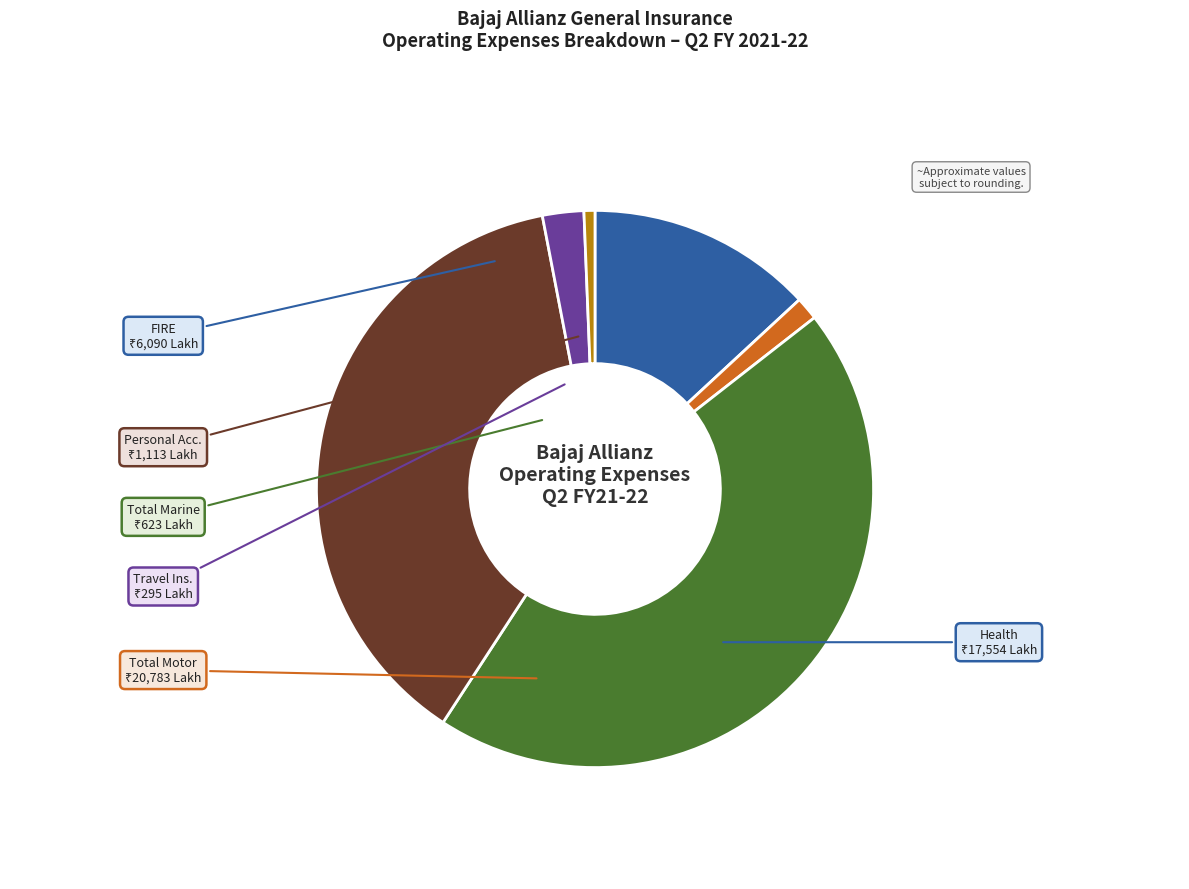

Does any single category account for the majority?

No